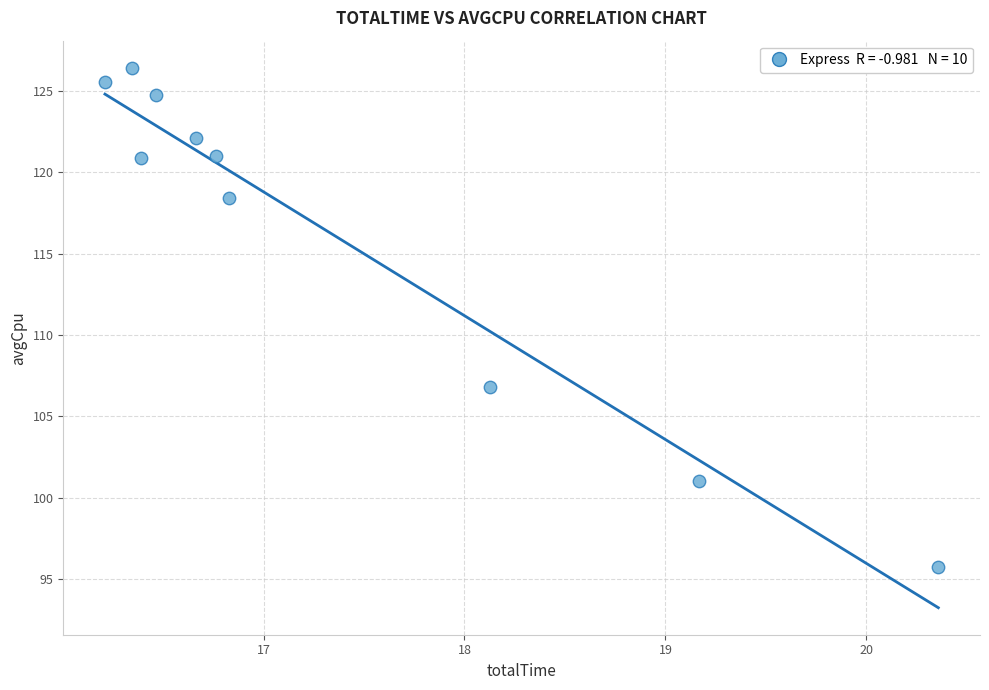

What is the average X value?

17.3